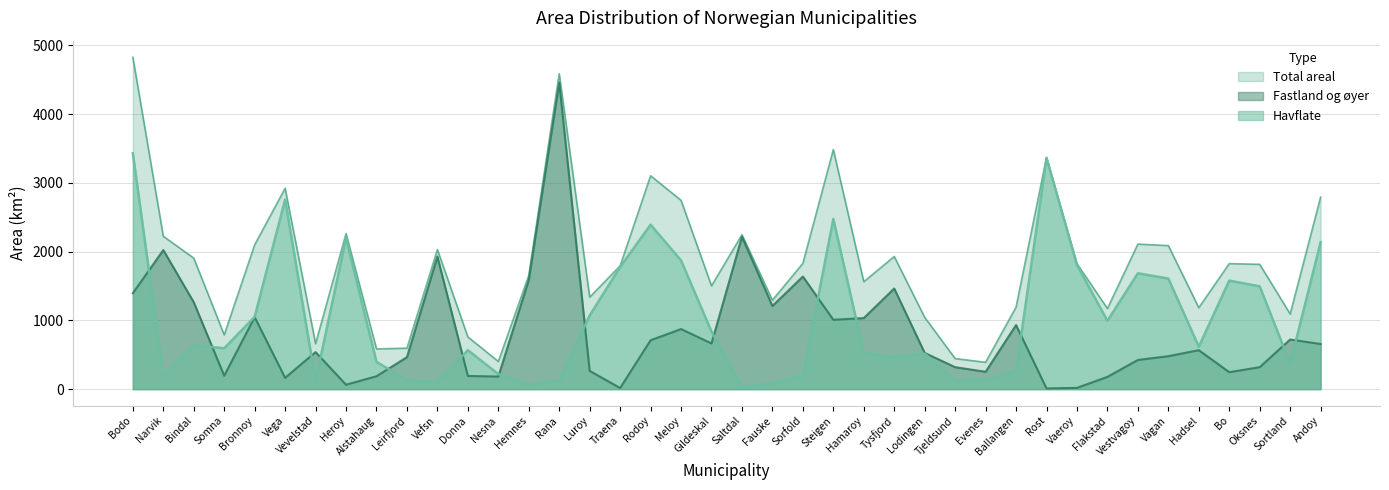

In Fastland og oyer, how many points are higher than both neighbors (excluding endpoints)?

12